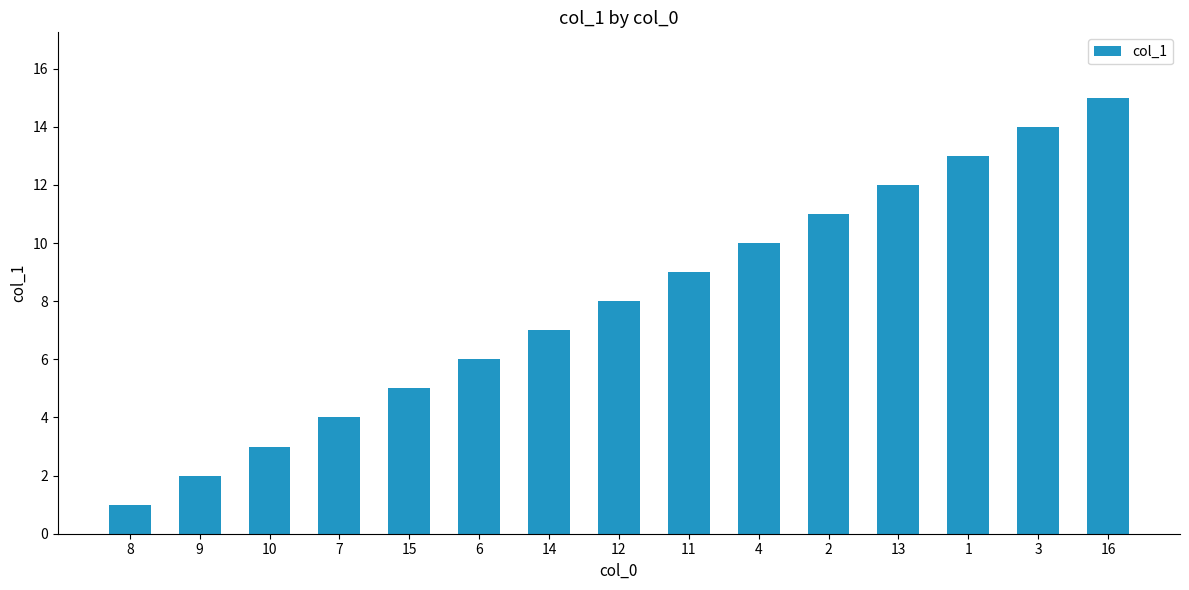

What is the minimum value shown in the chart?

1